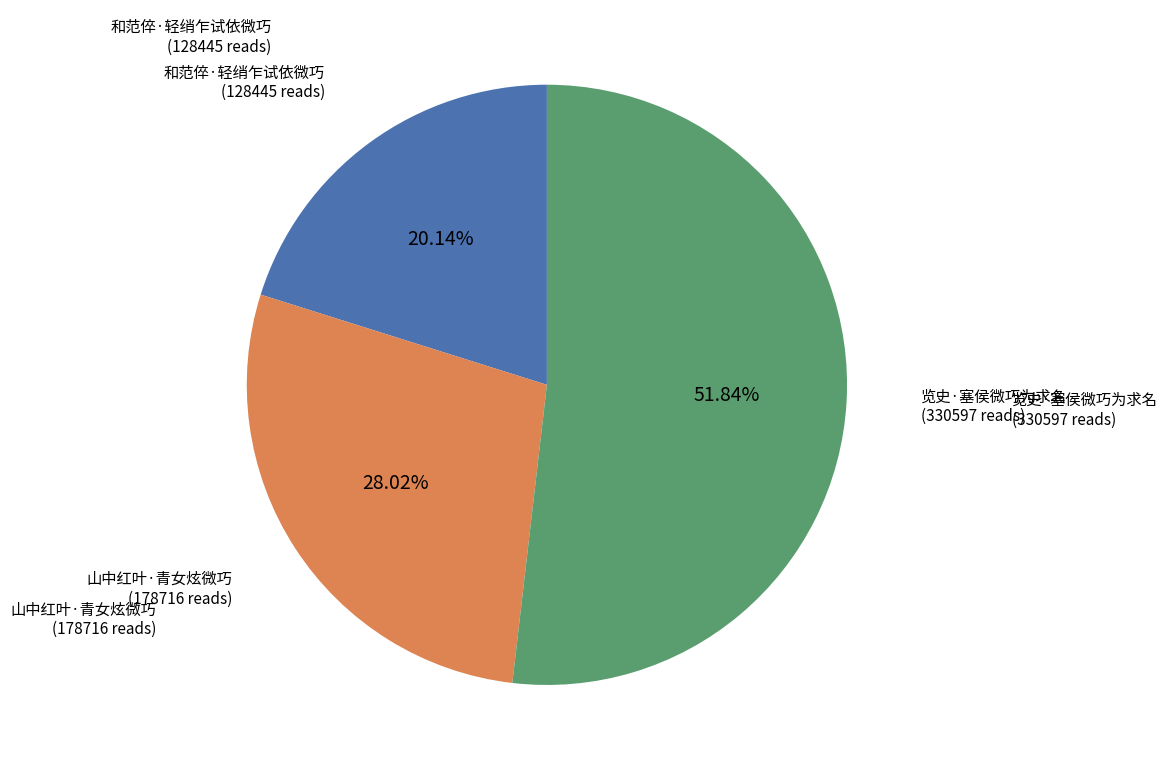

Is there a majority slice in this chart?

Yes